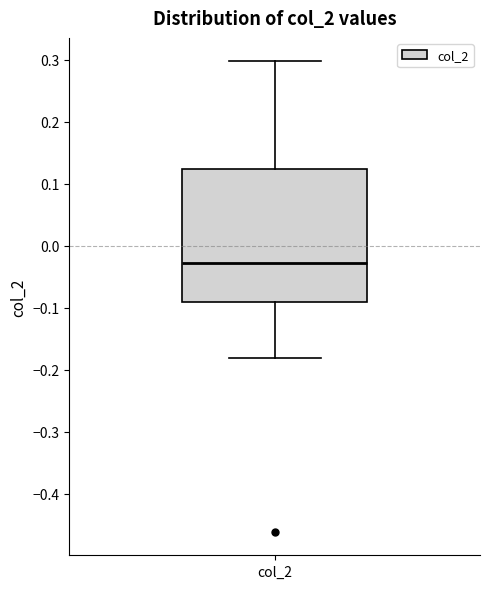

Where does the upper whisker of the box for col_2 end on the y-axis? The values are not printed on the chart, so give them approximately, as read against the axis.

0.30